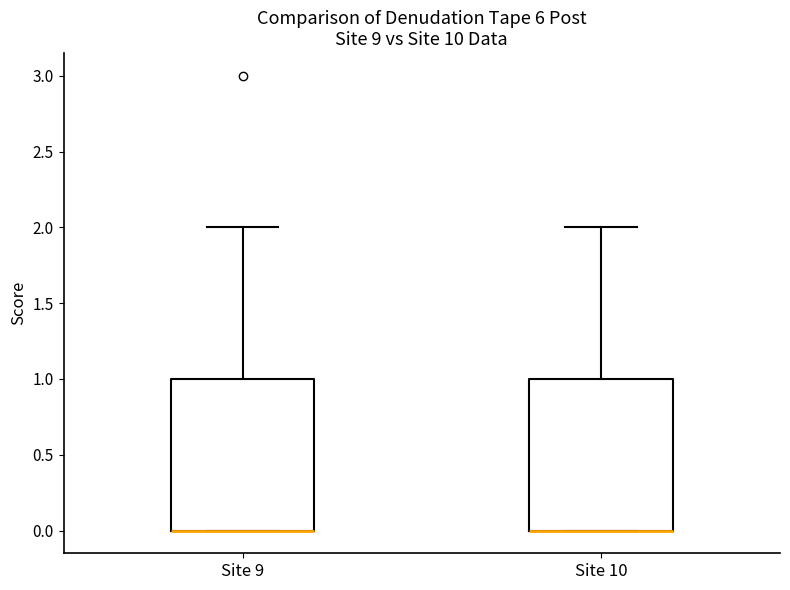

Reading left to right, read every box against the y-axis: the position of its median line, the range the box covers, and the ends of its whiskers. The values are not printed on the chart, so give them approximately, as read against the axis.

Site 9: median 0 (drawn on the box's lower edge), box 0 to 1, whiskers 0 to 2
Site 10: median 0 (drawn on the box's lower edge), box 0 to 1, whiskers 0 to 2